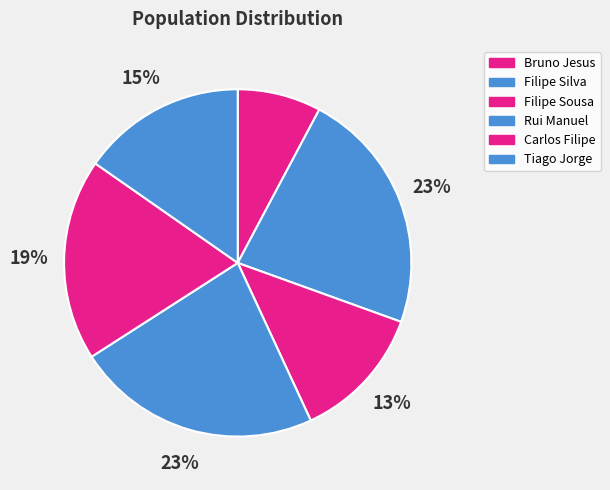

Approximately how many times larger is the value at Bruno Jesus compared to Carlos Filipe?

0.4